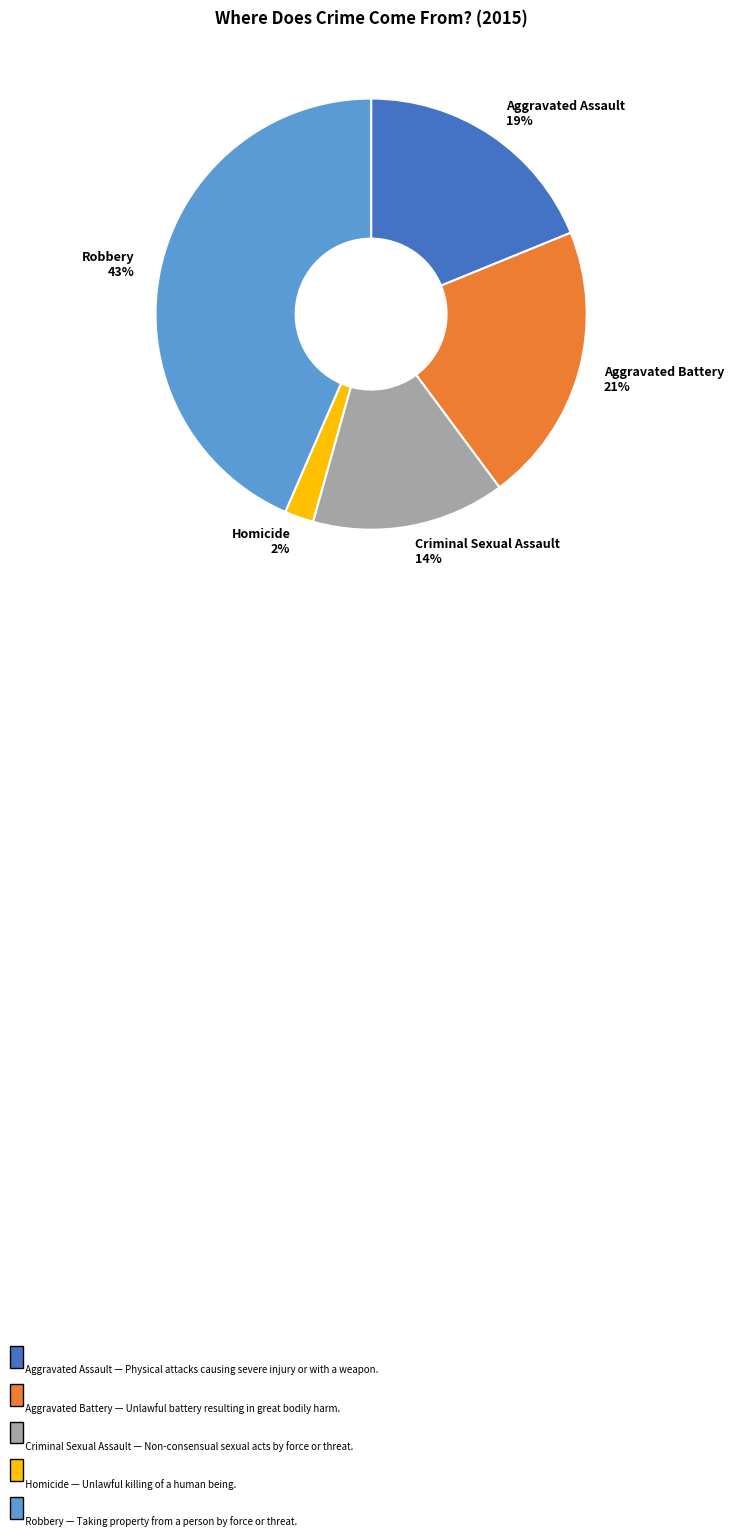

Combined, do Criminal Sexual Assault and Aggravated Battery account for over 50%?

No